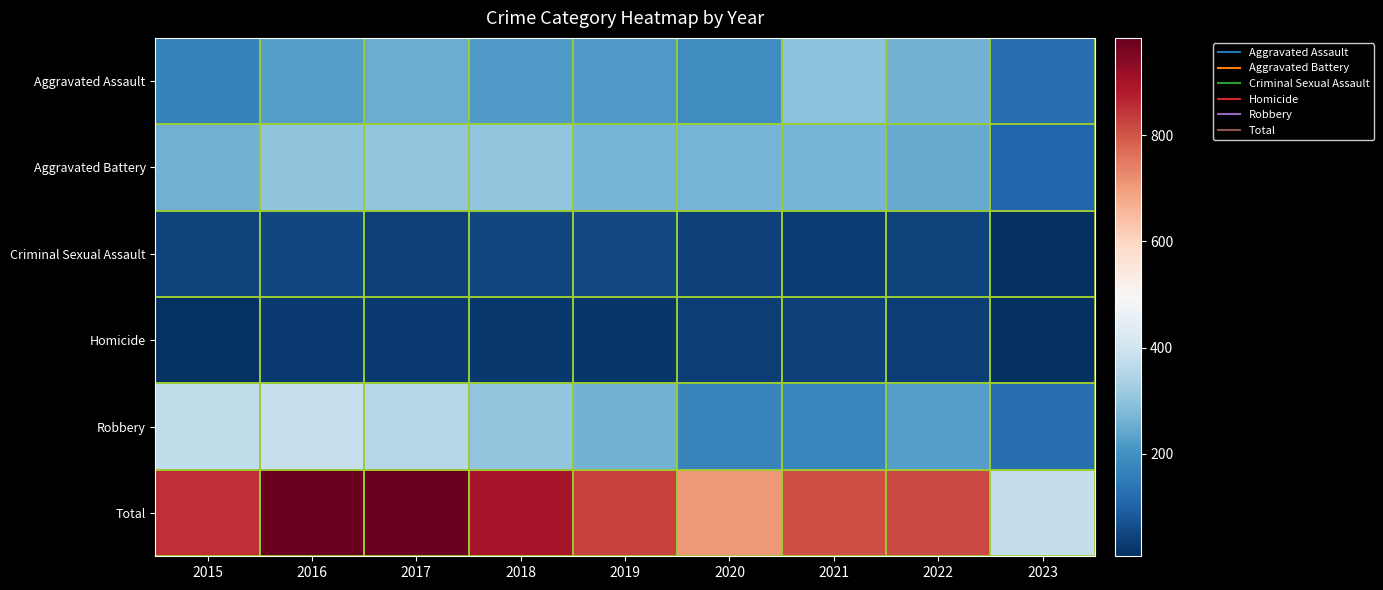

Reading left to right, what are all the values shown in this chart?

Aggravated Assault: 2015=164	2016=225	2017=251	2018=220	2019=220	2020=192	2021=295	2022=264	2023=127
Aggravated Battery: 2015=260	2016=298	2017=303	2018=302	2019=267	2020=269	2021=270	2022=248	2023=109
Criminal Sexual Assault: 2015=43	2016=51	2017=41	2018=51	2019=55	2020=39	2021=33	2022=44	2023=10
Homicide: 2015=13	2016=28	2017=27	2018=23	2019=21	2020=34	2021=38	2022=36	2023=7
Robbery: 2015=372	2016=381	2017=356	2018=302	2019=264	2020=174	2021=175	2022=226	2023=127
Total: 2015=852	2016=983	2017=978	2018=898	2019=827	2020=708	2021=811	2022=818	2023=380